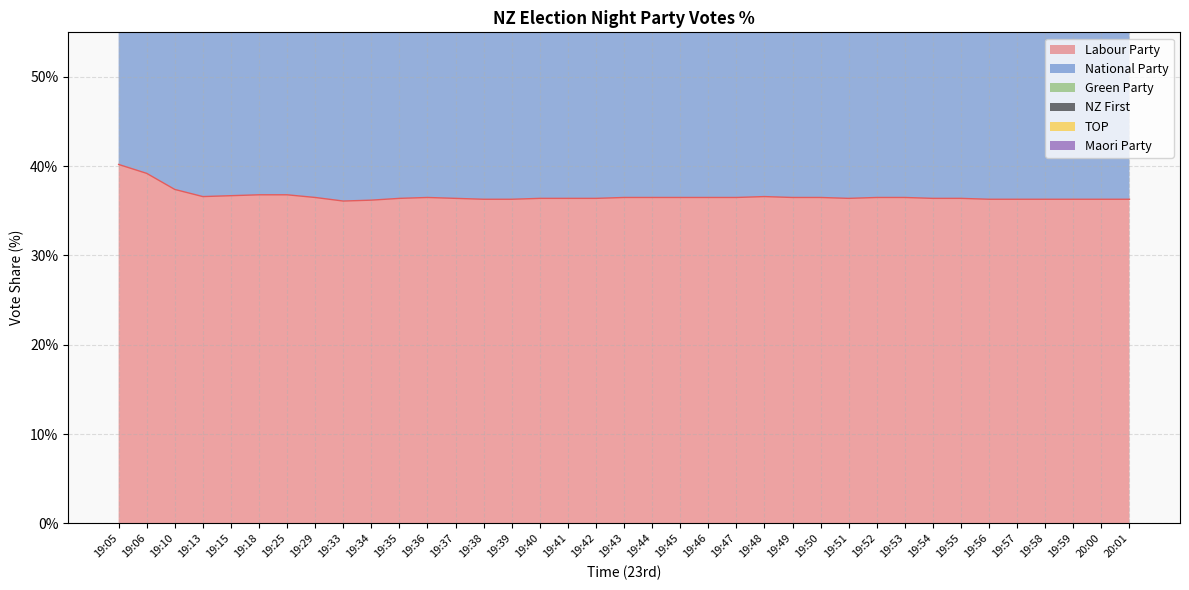

Where is National Party nearest to the value 44?

19:10